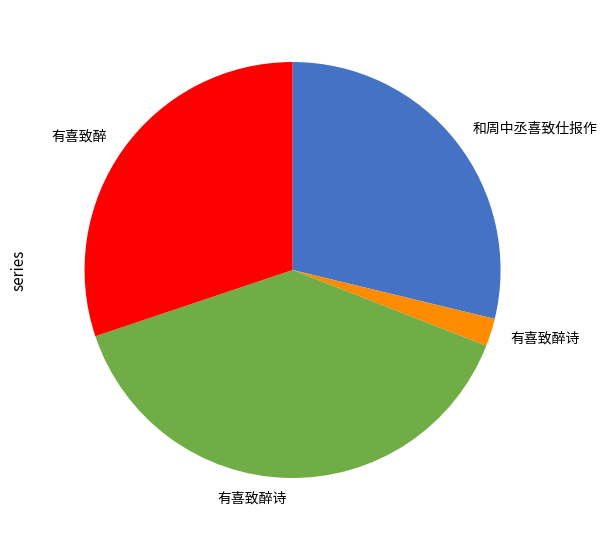

Is there any slice that represents more than half of the pie?

No